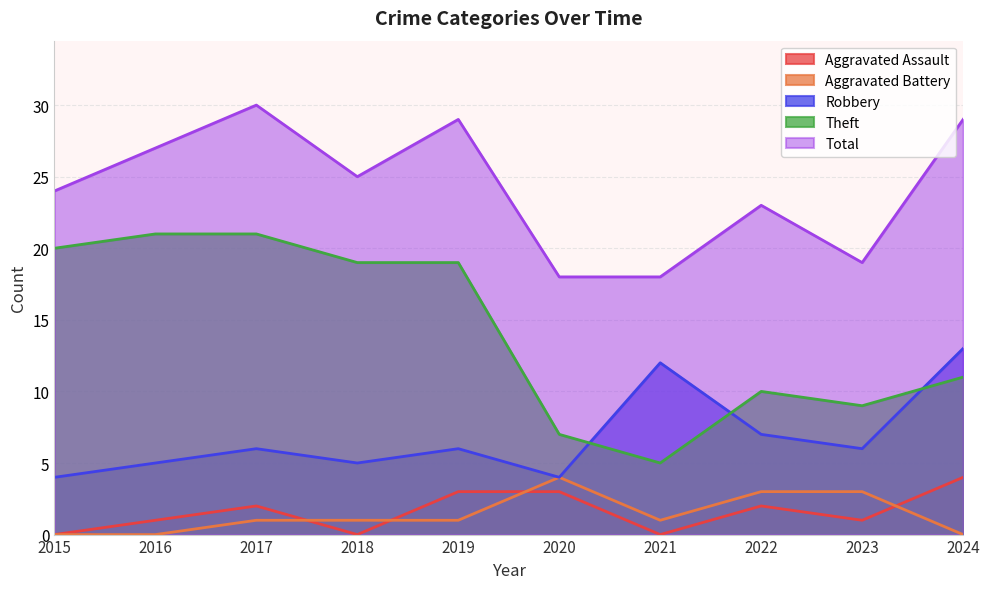

At which label does Aggravated Assault reach its peak?

2024